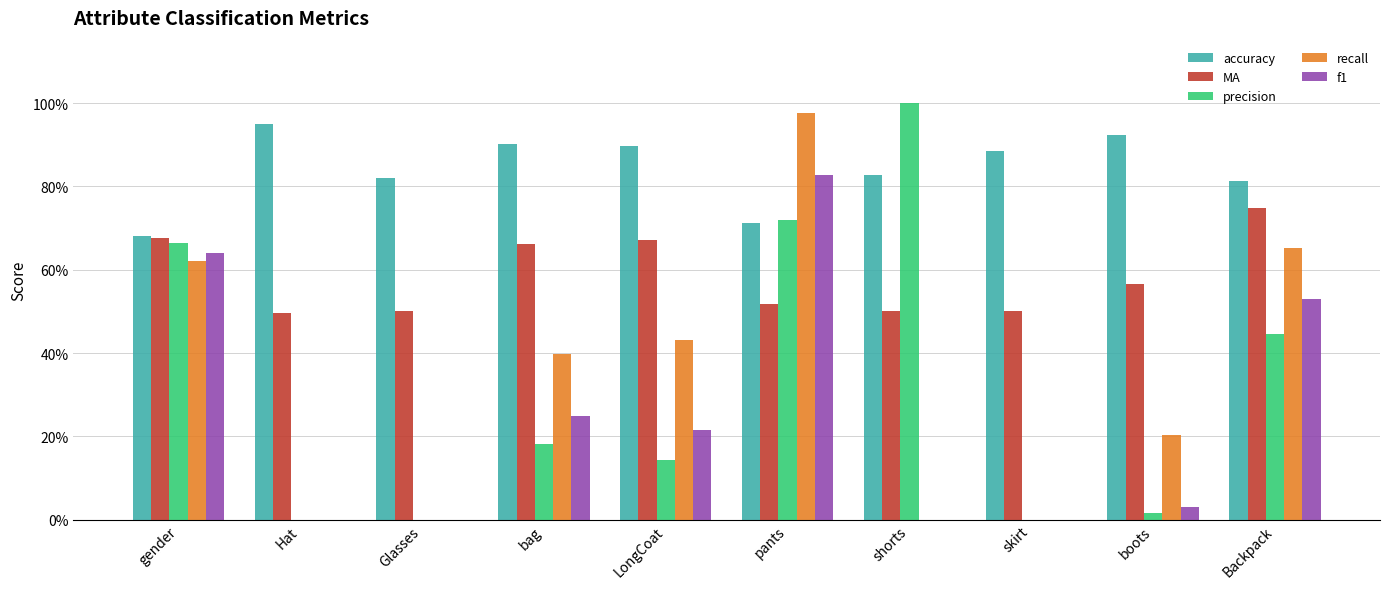

What is the sum of all recall values?

3.3